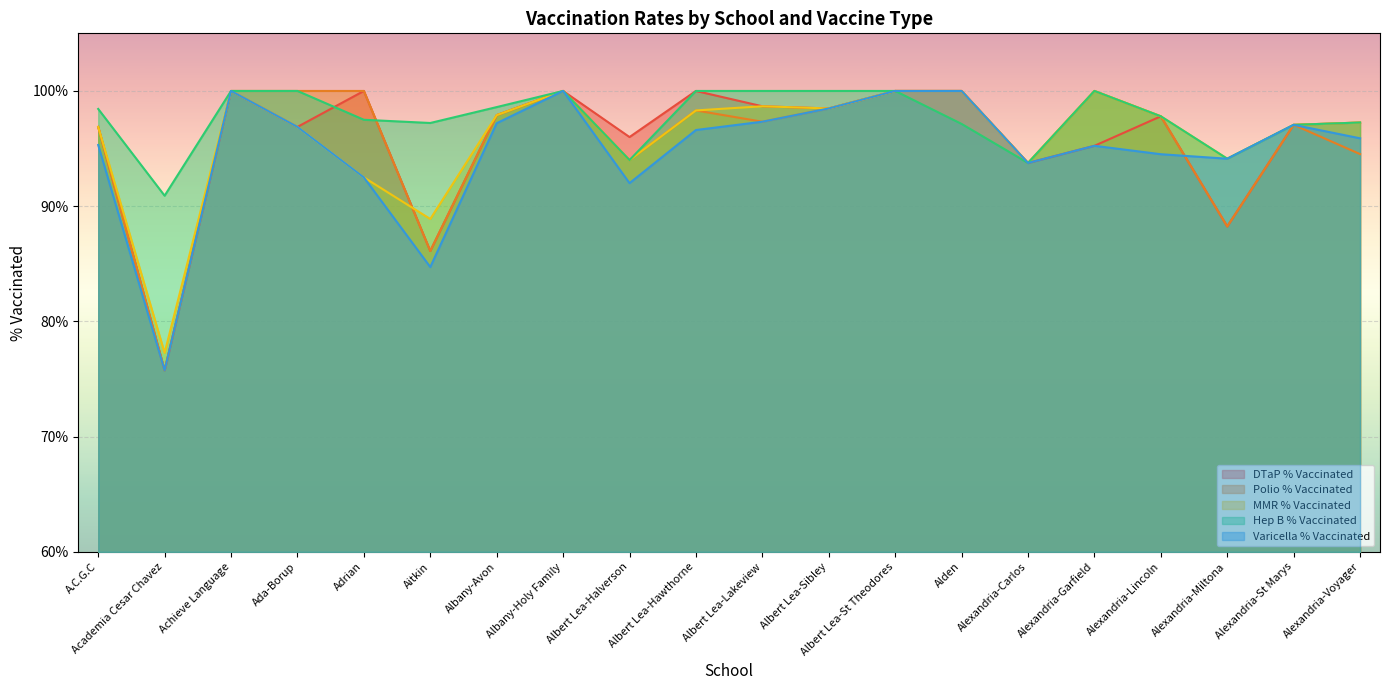

Where do Varicella % Vaccinated and Polio % Vaccinated first cross each other?

Alexandria-Lincoln and Alexandria-Miltona